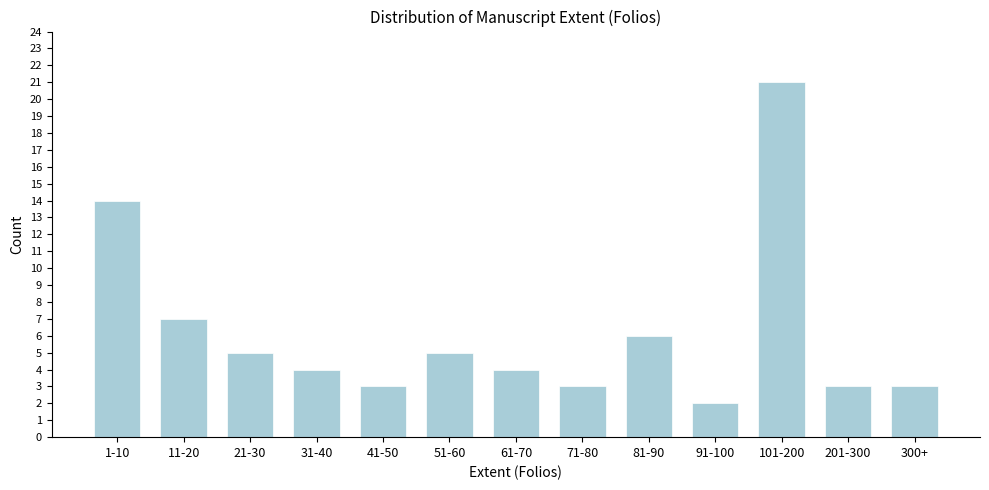

Reading right to left, list all the values displayed in this chart.

3	3	21	2	6	3	4	5	3	4	5	7	14